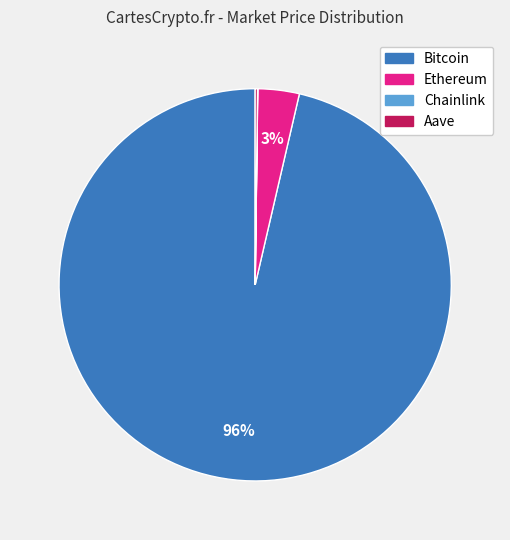

What is the largest slice in the pie chart?

Bitcoin